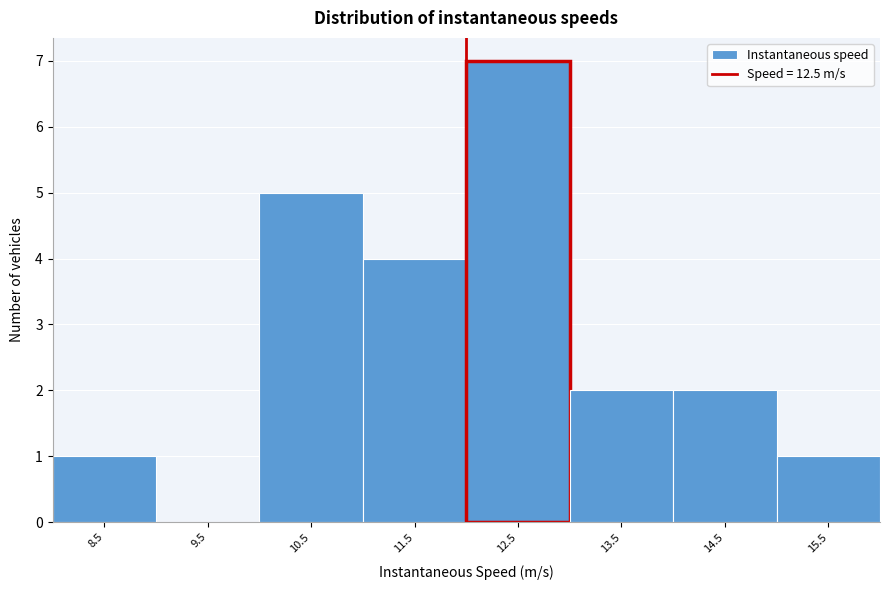

Reading left to right, transcribe all the data shown in this chart.

8.5=1	9.5=0	10.5=5	11.5=4	12.5=7	13.5=2	14.5=2	15.5=1